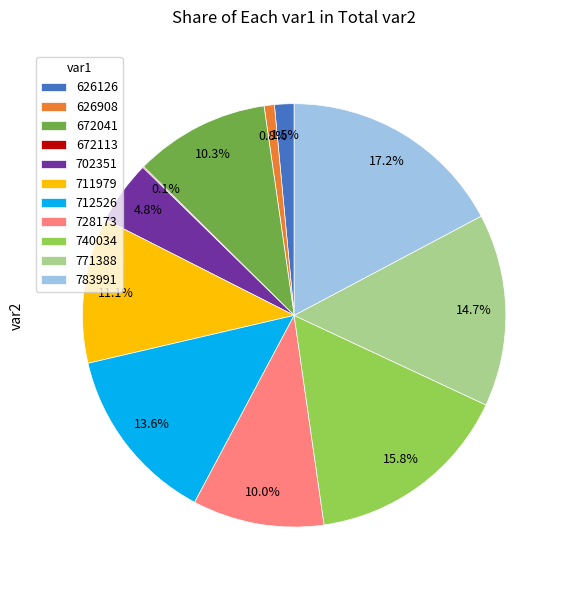

Which category has the biggest portion of the pie?

783991